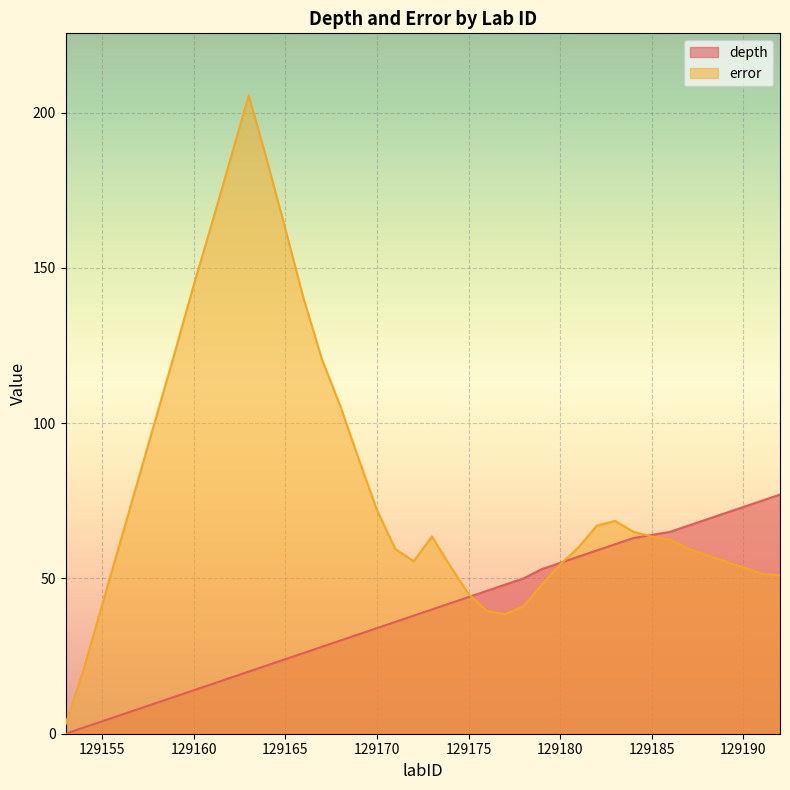

Where is depth nearest to the value 38?

129172